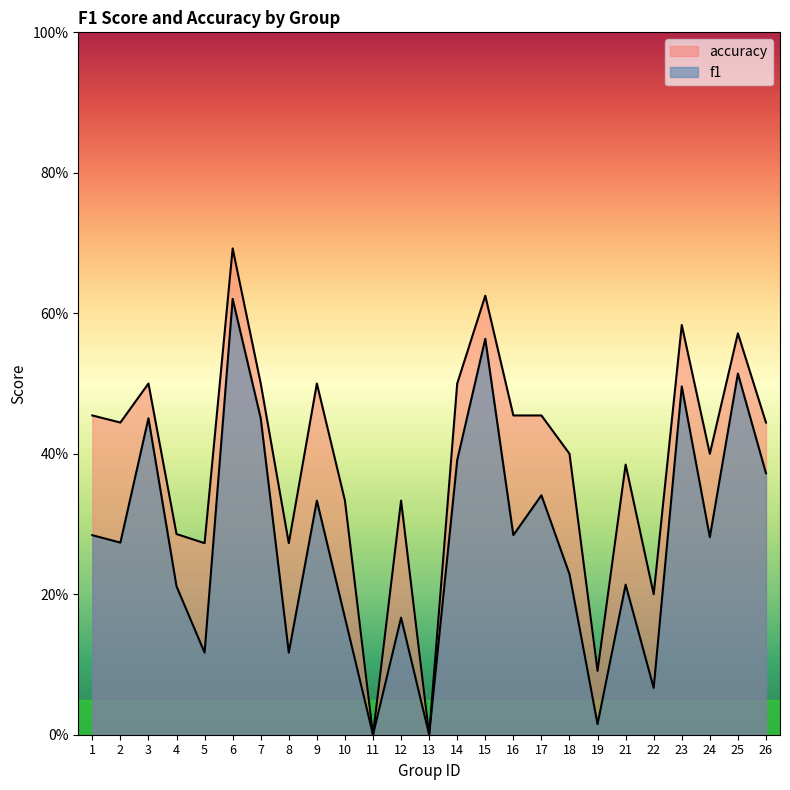

What is the average value of the accuracy series?

0.4